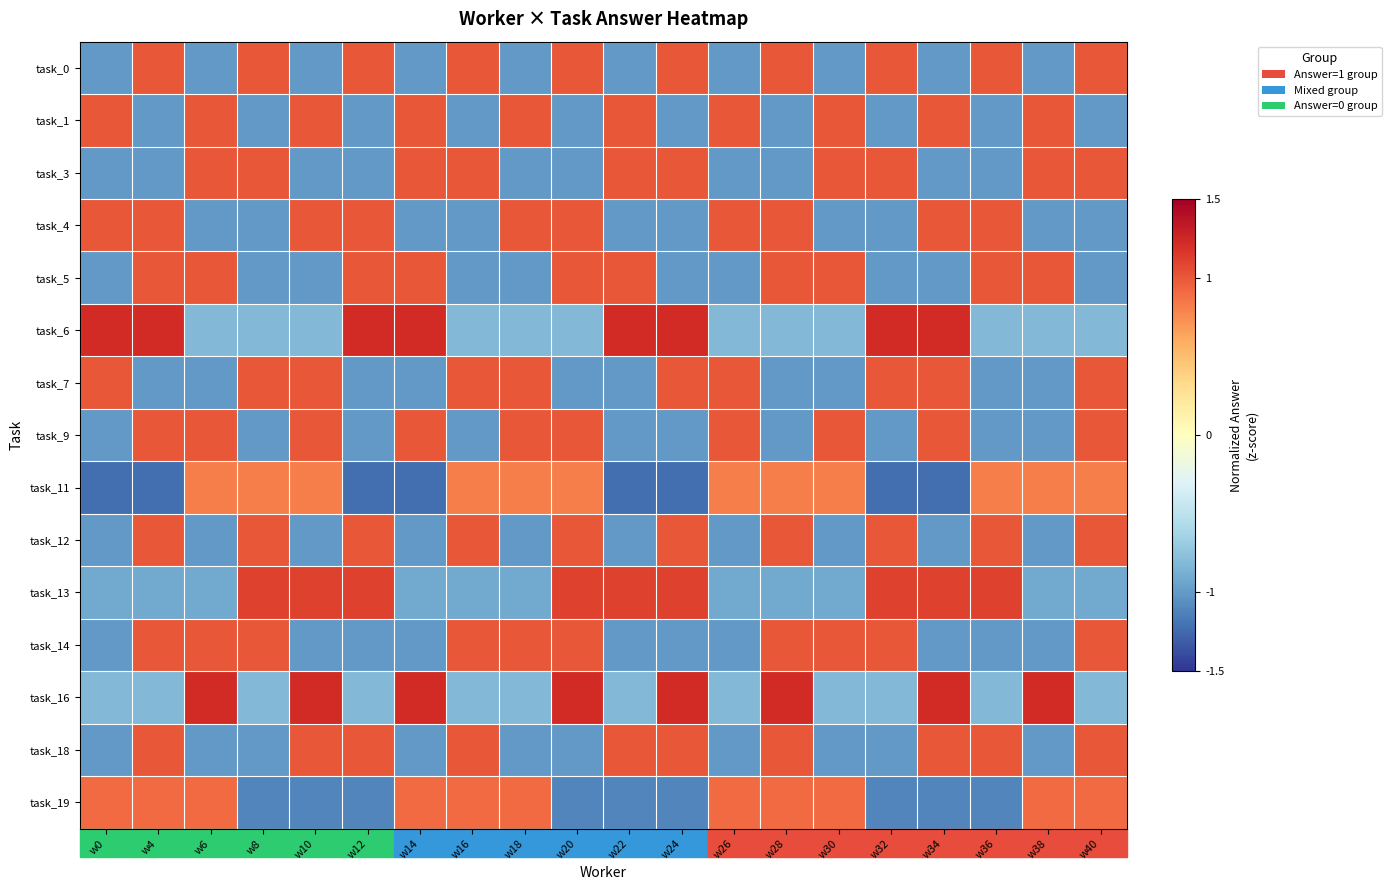

Reading left to right, extract all data points from this chart.

task_0: w0=-1.0	w4=1.0	w6=-1.0	w8=1.0	w10=-1.0	w12=1.0	w14=-1.0	w16=1.0	w18=-1.0	w20=1.0	w22=-1.0	w24=1.0	w26=-1.0	w28=1.0	w30=-1.0	w32=1.0	w34=-1.0	w36=1.0	w38=-1.0	w40=1.0
task_1: w0=1.0	w4=-1.0	w6=1.0	w8=-1.0	w10=1.0	w12=-1.0	w14=1.0	w16=-1.0	w18=1.0	w20=-1.0	w22=1.0	w24=-1.0	w26=1.0	w28=-1.0	w30=1.0	w32=-1.0	w34=1.0	w36=-1.0	w38=1.0	w40=-1.0
task_3: w0=-1.0	w4=-1.0	w6=1.0	w8=1.0	w10=-1.0	w12=-1.0	w14=1.0	w16=1.0	w18=-1.0	w20=-1.0	w22=1.0	w24=1.0	w26=-1.0	w28=-1.0	w30=1.0	w32=1.0	w34=-1.0	w36=-1.0	w38=1.0	w40=1.0
task_4: w0=1.0	w4=1.0	w6=-1.0	w8=-1.0	w10=1.0	w12=1.0	w14=-1.0	w16=-1.0	w18=1.0	w20=1.0	w22=-1.0	w24=-1.0	w26=1.0	w28=1.0	w30=-1.0	w32=-1.0	w34=1.0	w36=1.0	w38=-1.0	w40=-1.0
task_5: w0=-1.0	w4=1.0	w6=1.0	w8=-1.0	w10=-1.0	w12=1.0	w14=1.0	w16=-1.0	w18=-1.0	w20=1.0	w22=1.0	w24=-1.0	w26=-1.0	w28=1.0	w30=1.0	w32=-1.0	w34=-1.0	w36=1.0	w38=1.0	w40=-1.0
task_6: w0=1.2	w4=1.2	w6=-0.8	w8=-0.8	w10=-0.8	w12=1.2	w14=1.2	w16=-0.8	w18=-0.8	w20=-0.8	w22=1.2	w24=1.2	w26=-0.8	w28=-0.8	w30=-0.8	w32=1.2	w34=1.2	w36=-0.8	w38=-0.8	w40=-0.8
task_7: w0=1.0	w4=-1.0	w6=-1.0	w8=1.0	w10=1.0	w12=-1.0	w14=-1.0	w16=1.0	w18=1.0	w20=-1.0	w22=-1.0	w24=1.0	w26=1.0	w28=-1.0	w30=-1.0	w32=1.0	w34=1.0	w36=-1.0	w38=-1.0	w40=1.0
task_9: w0=-1.0	w4=1.0	w6=1.0	w8=-1.0	w10=1.0	w12=-1.0	w14=1.0	w16=-1.0	w18=1.0	w20=1.0	w22=-1.0	w24=-1.0	w26=1.0	w28=-1.0	w30=1.0	w32=-1.0	w34=1.0	w36=-1.0	w38=-1.0	w40=1.0
task_11: w0=-1.2	w4=-1.2	w6=0.8	w8=0.8	w10=0.8	w12=-1.2	w14=-1.2	w16=0.8	w18=0.8	w20=0.8	w22=-1.2	w24=-1.2	w26=0.8	w28=0.8	w30=0.8	w32=-1.2	w34=-1.2	w36=0.8	w38=0.8	w40=0.8
task_12: w0=-1.0	w4=1.0	w6=-1.0	w8=1.0	w10=-1.0	w12=1.0	w14=-1.0	w16=1.0	w18=-1.0	w20=1.0	w22=-1.0	w24=1.0	w26=-1.0	w28=1.0	w30=-1.0	w32=1.0	w34=-1.0	w36=1.0	w38=-1.0	w40=1.0
task_13: w0=-0.9	w4=-0.9	w6=-0.9	w8=1.1	w10=1.1	w12=1.1	w14=-0.9	w16=-0.9	w18=-0.9	w20=1.1	w22=1.1	w24=1.1	w26=-0.9	w28=-0.9	w30=-0.9	w32=1.1	w34=1.1	w36=1.1	w38=-0.9	w40=-0.9
task_14: w0=-1.0	w4=1.0	w6=1.0	w8=1.0	w10=-1.0	w12=-1.0	w14=-1.0	w16=1.0	w18=1.0	w20=1.0	w22=-1.0	w24=-1.0	w26=-1.0	w28=1.0	w30=1.0	w32=1.0	w34=-1.0	w36=-1.0	w38=-1.0	w40=1.0
task_16: w0=-0.8	w4=-0.8	w6=1.2	w8=-0.8	w10=1.2	w12=-0.8	w14=1.2	w16=-0.8	w18=-0.8	w20=1.2	w22=-0.8	w24=1.2	w26=-0.8	w28=1.2	w30=-0.8	w32=-0.8	w34=1.2	w36=-0.8	w38=1.2	w40=-0.8
task_18: w0=-1.0	w4=1.0	w6=-1.0	w8=-1.0	w10=1.0	w12=1.0	w14=-1.0	w16=1.0	w18=-1.0	w20=-1.0	w22=1.0	w24=1.0	w26=-1.0	w28=1.0	w30=-1.0	w32=-1.0	w34=1.0	w36=1.0	w38=-1.0	w40=1.0
task_19: w0=0.9	w4=0.9	w6=0.9	w8=-1.1	w10=-1.1	w12=-1.1	w14=0.9	w16=0.9	w18=0.9	w20=-1.1	w22=-1.1	w24=-1.1	w26=0.9	w28=0.9	w30=0.9	w32=-1.1	w34=-1.1	w36=-1.1	w38=0.9	w40=0.9